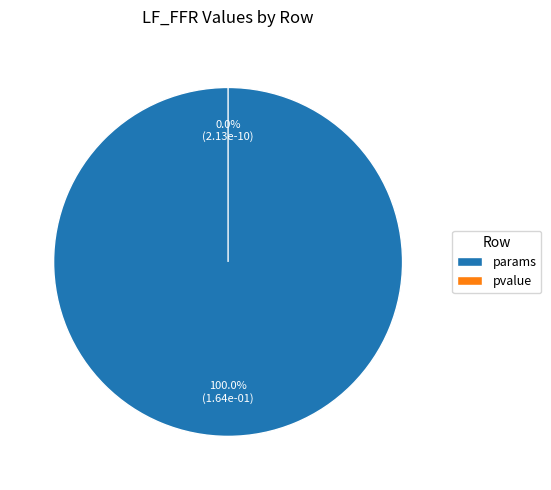

The pvalue slice represents 10% of the pie. True or false?

False